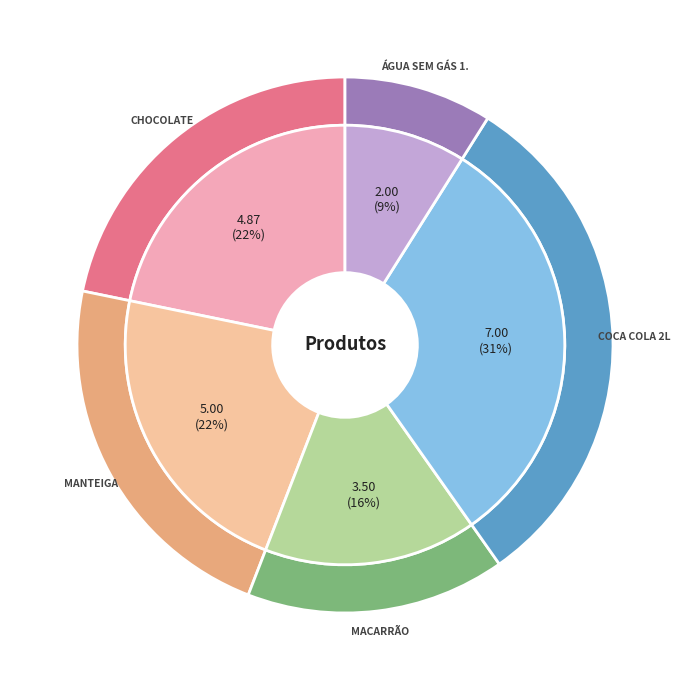

What percentage is the Coca Cola 2L slice, to the nearest percent?

31%